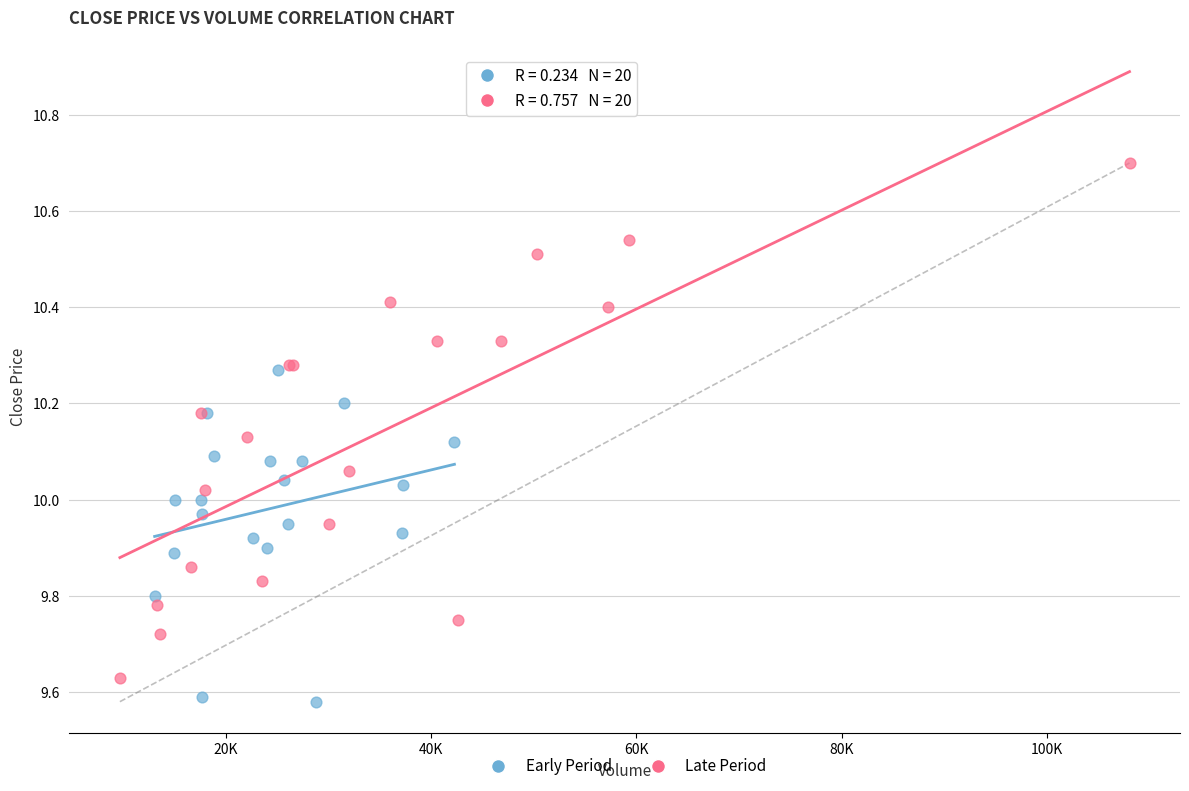

Which series contains the highest Y value?

Late Period